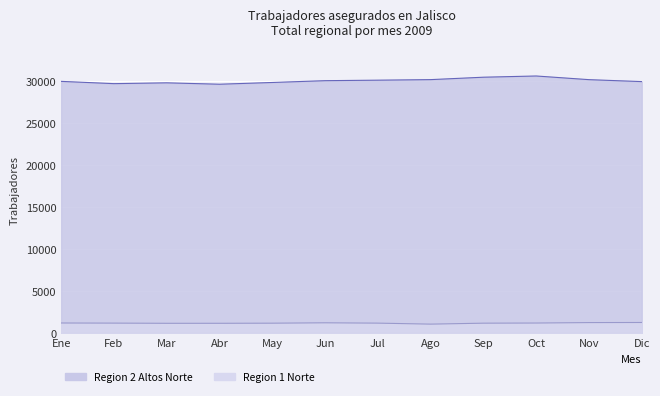

What is the approximate value of Region 1 Norte at Sep?

1184